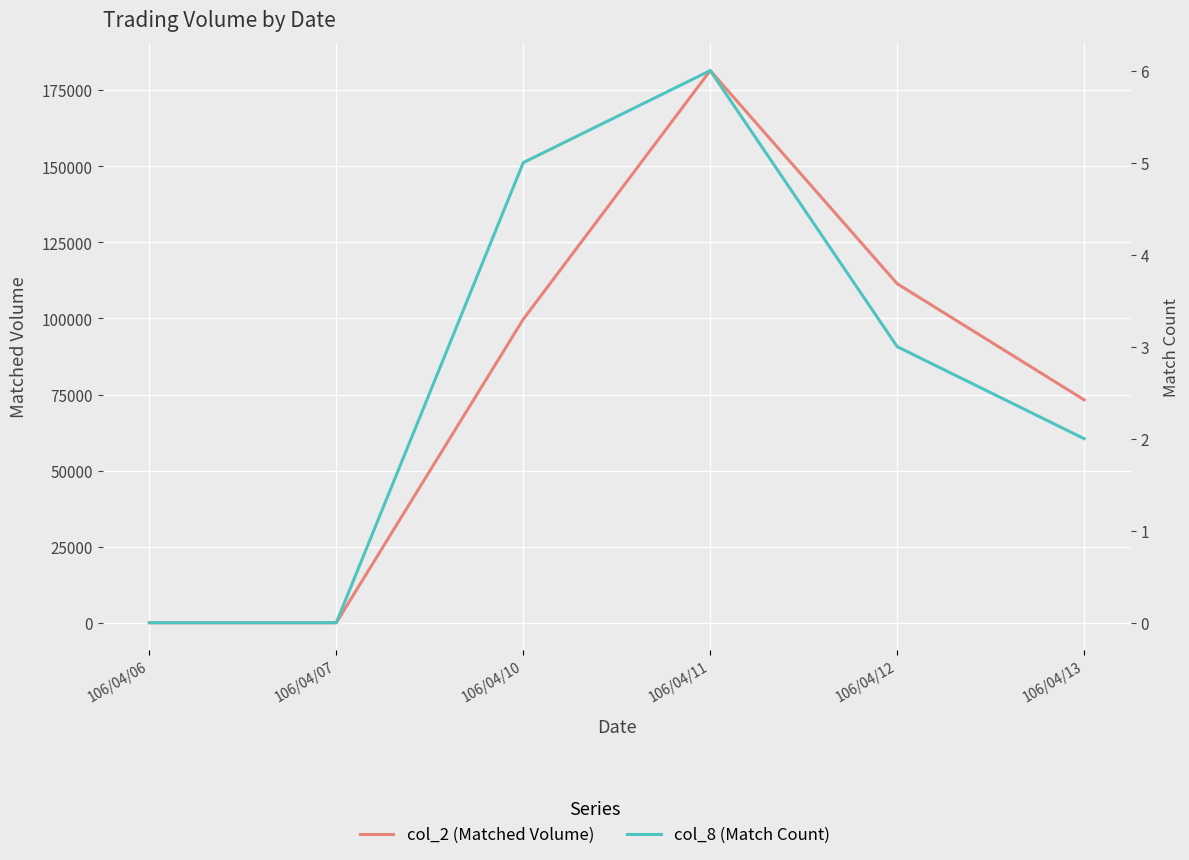

True or false: col_8 (Match Count) and col_2 (Matched Volume) intersect in this chart.

False